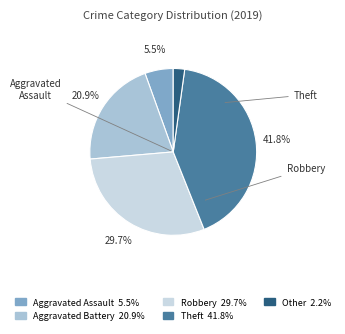

To the nearest percent, what is the difference between the Theft and Other slice percentages?

40%